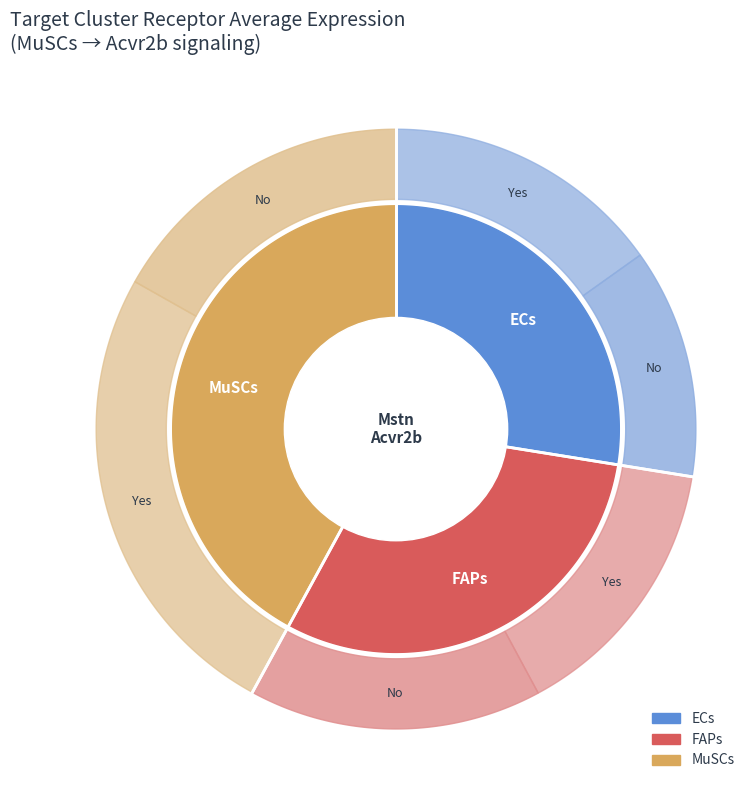

Which slice is the largest?

MuSCs